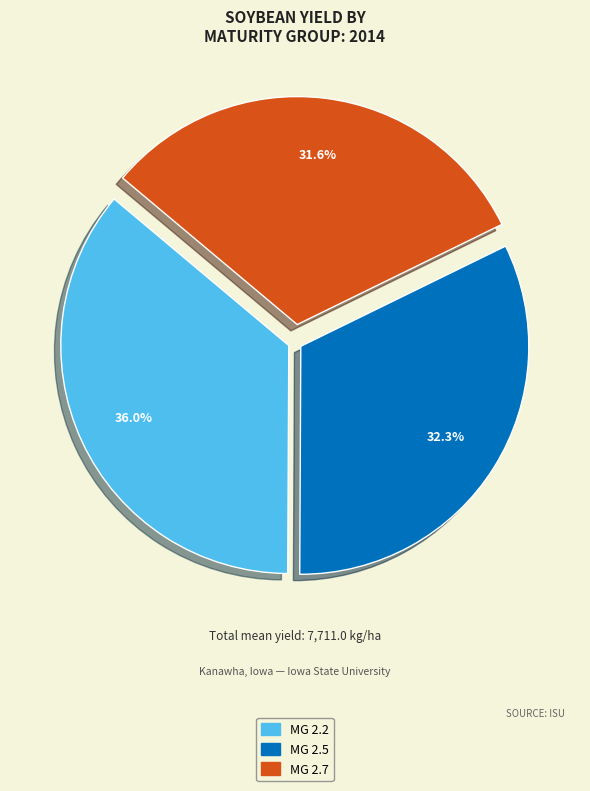

Which category has the biggest portion of the pie?

MG 2.2